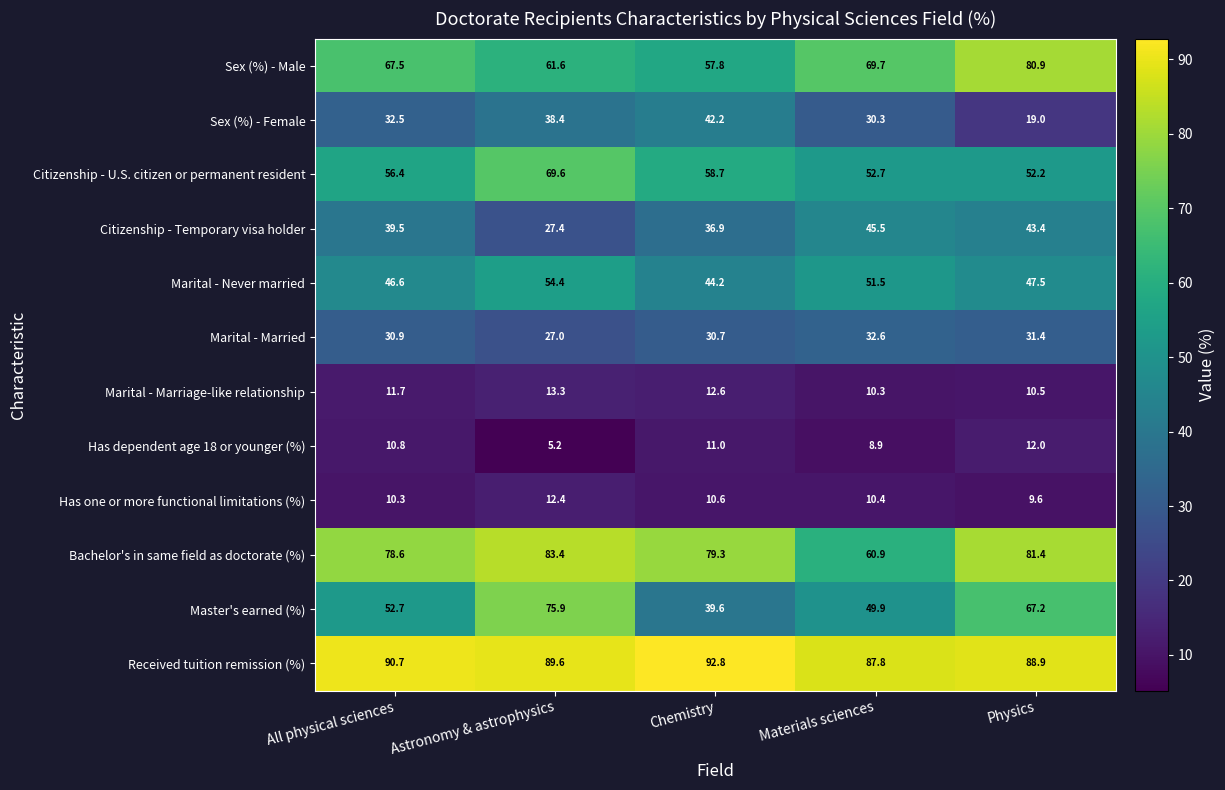

Rank the series by their maximum value, from highest to lowest.

Received tuition remission (%), Bachelor's in same field as doctorate (%), Sex (%) - Male, Master's earned (%), Citizenship - U.S. citizen or permanent resident, Marital - Never married, Citizenship - Temporary visa holder, Sex (%) - Female, Marital - Married, Marital - Marriage-like relationship, Has one or more functional limitations (%), Has dependent age 18 or younger (%)